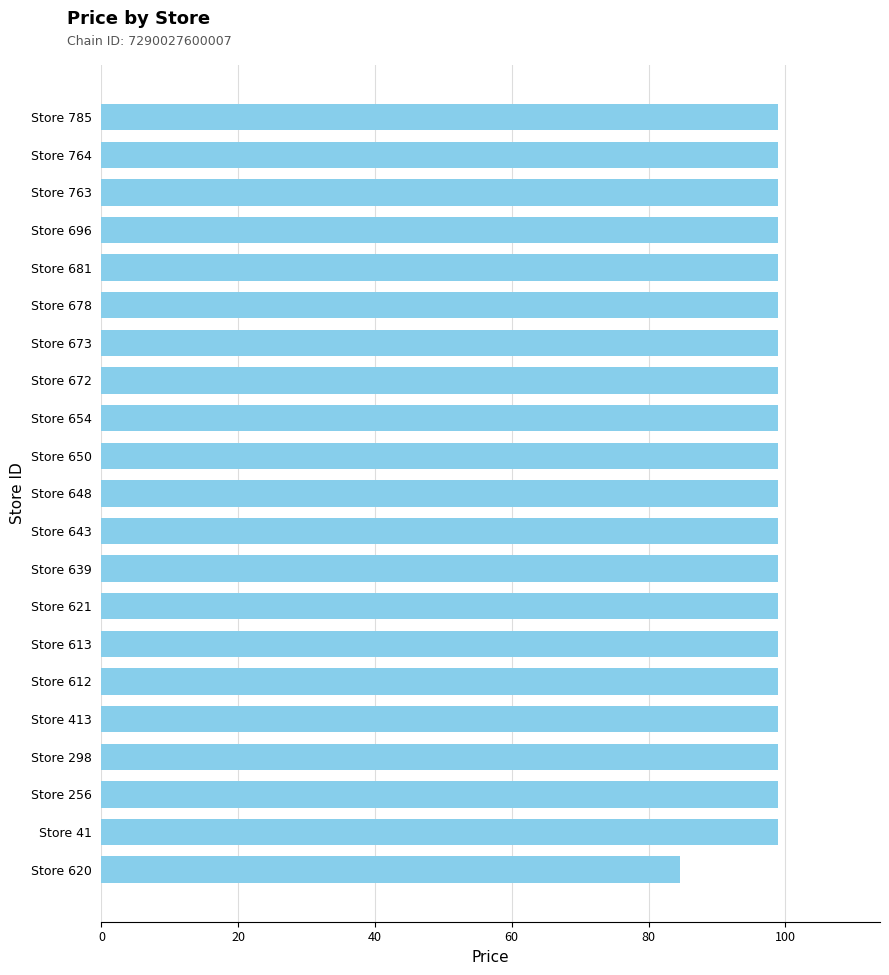

What is the sum of the values at Store 256 and Store 621?

198.0